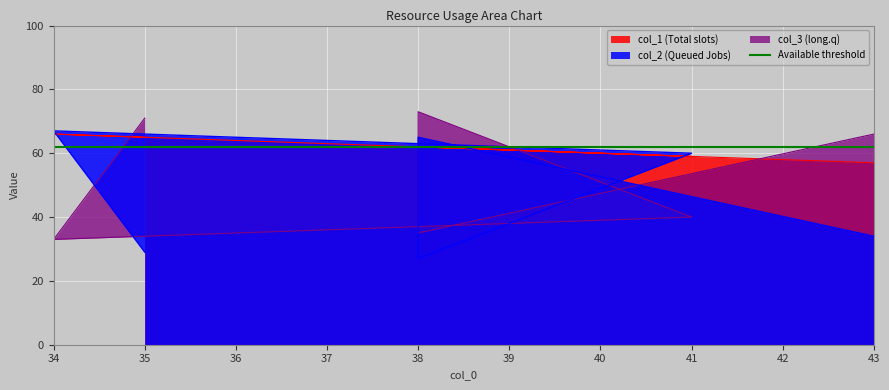

Is the value of col_1 at 41 greater than the value of col_2 at 43?

No